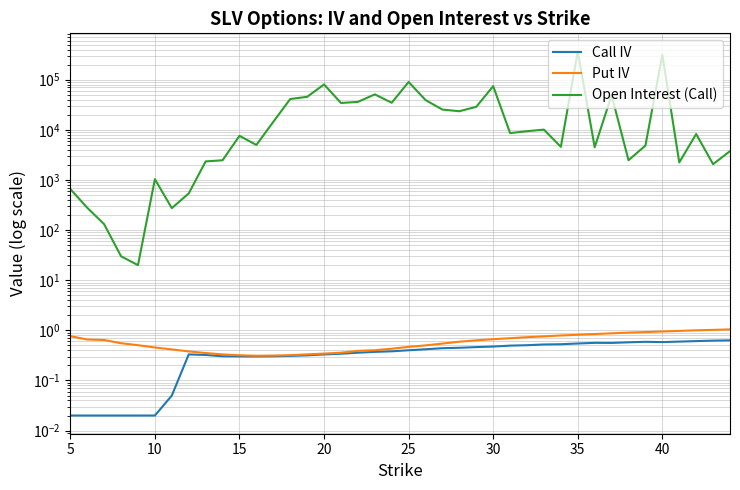

At how many categories does at least one series exceed 119648?

2